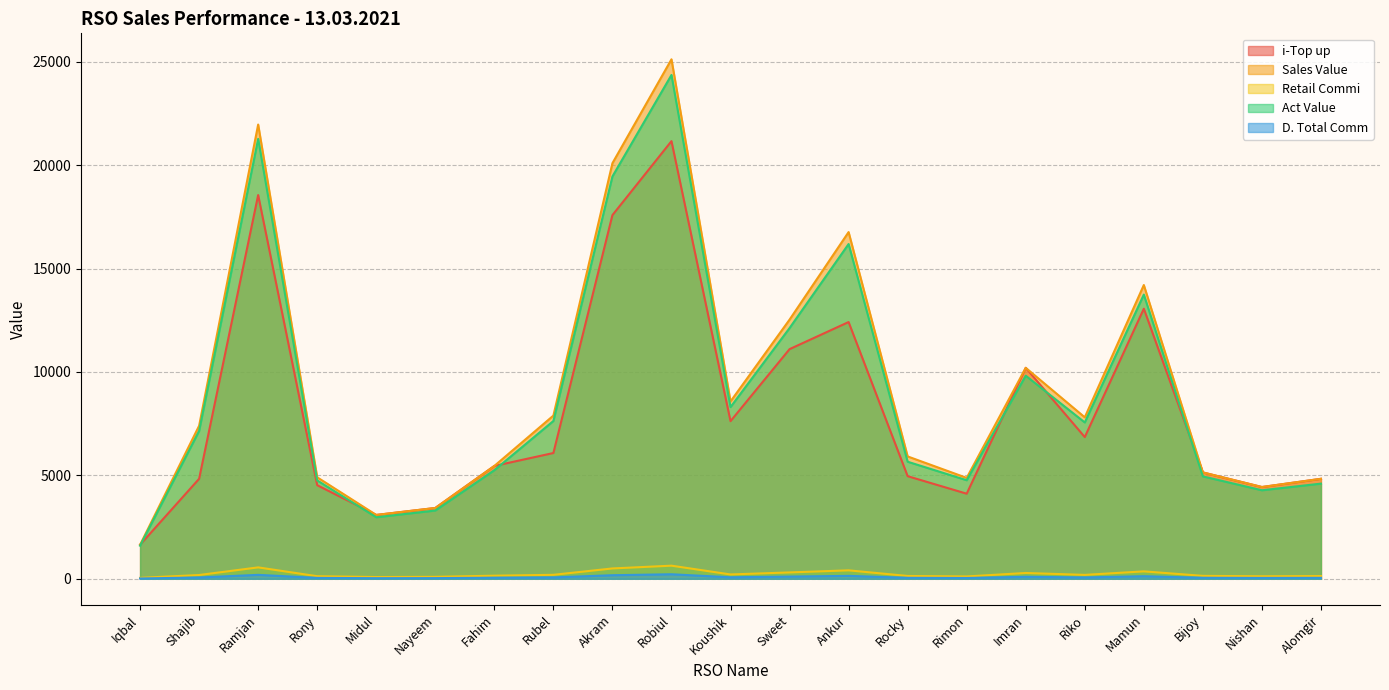

The Act Value series shows 7558.6 at Riko. True or false?

True